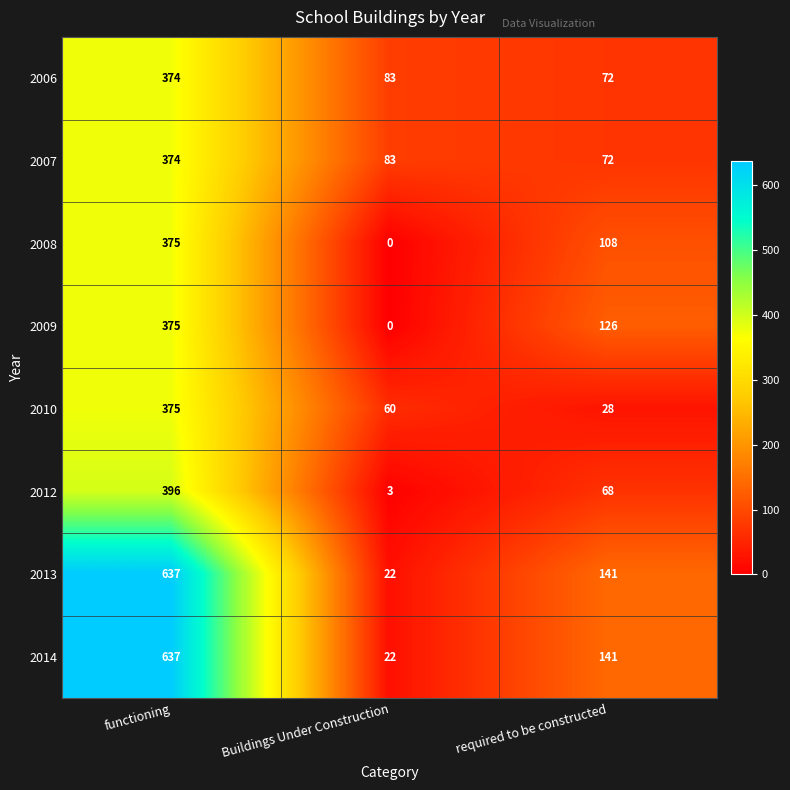

True or false: 2012 has a value of 564 at functioning.

False